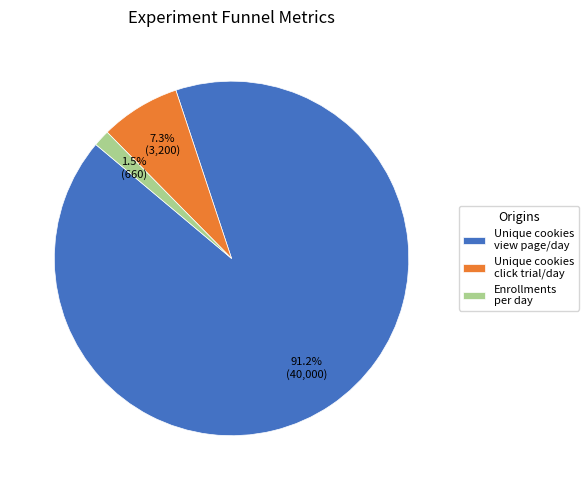

Combined, what portion of the pie is Enrollments per day and Unique cookies click trial/day?

8.8%